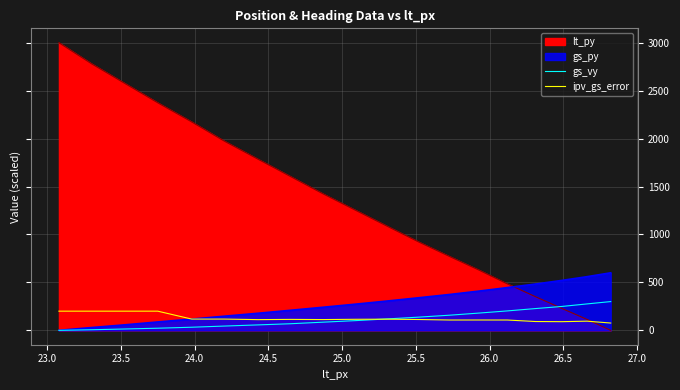

How many lines are shown in the chart?

2